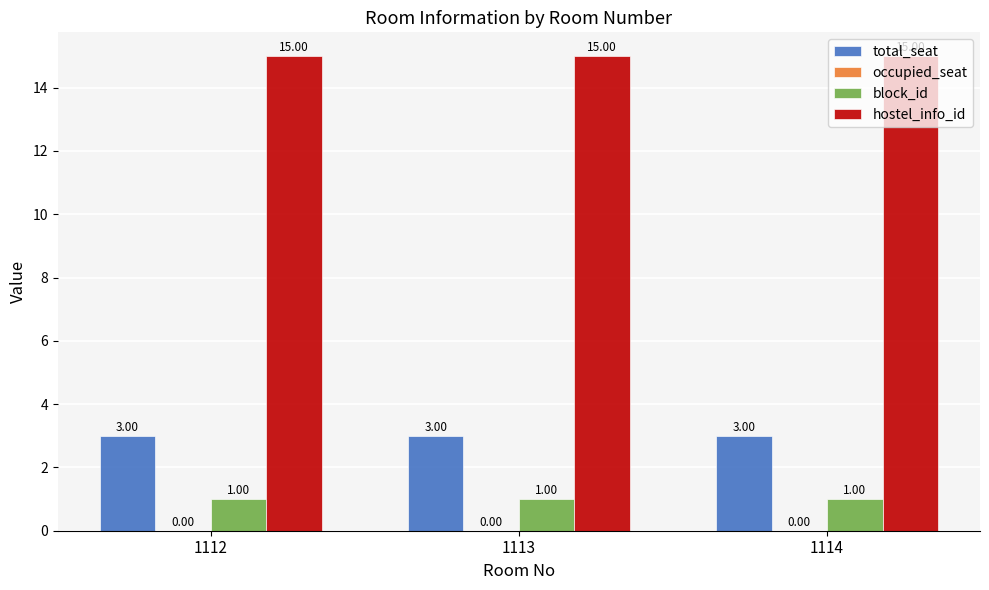

How many bars are there in each group?

3